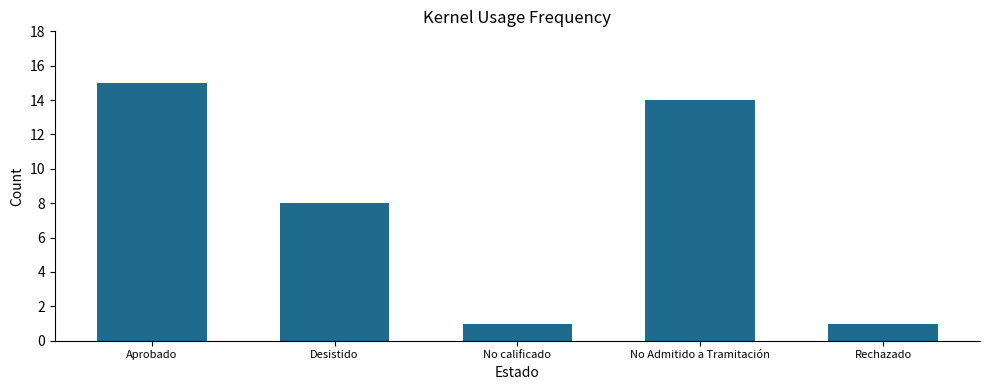

What is the change in value from No calificado to No Admitido a Tramitación?

+13